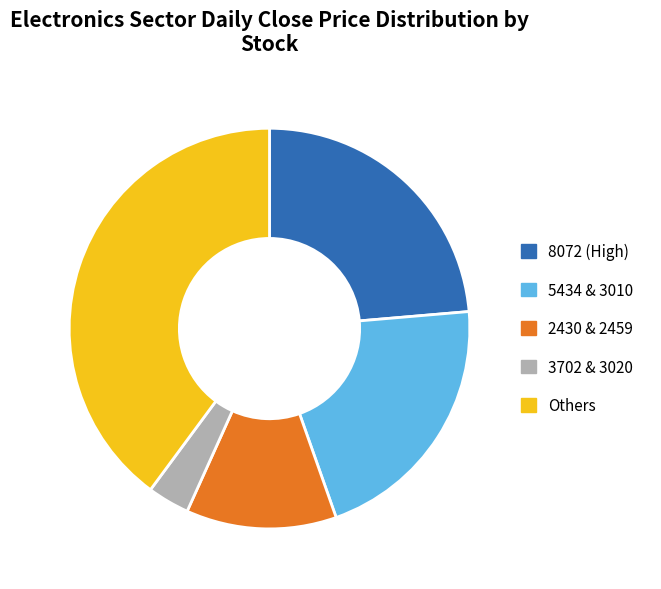

Do 5434 & 3010 and 2430 & 2459 together represent more than half of the pie?

No